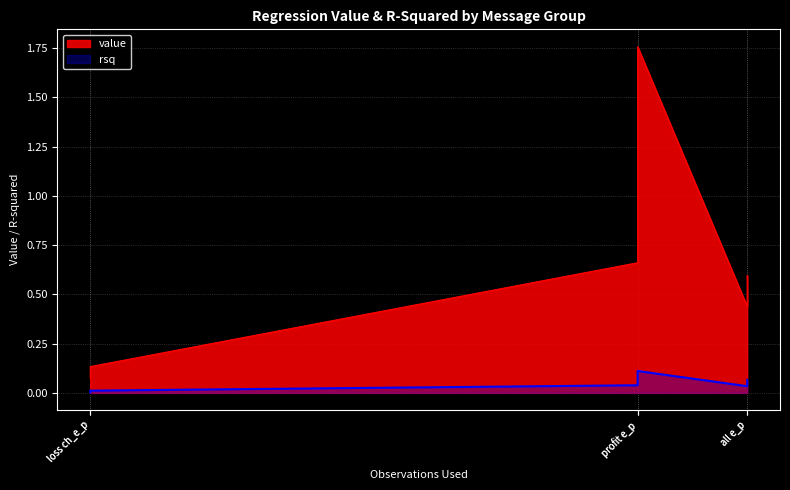

At which category does rsq reach its first local peak?

profit e_p